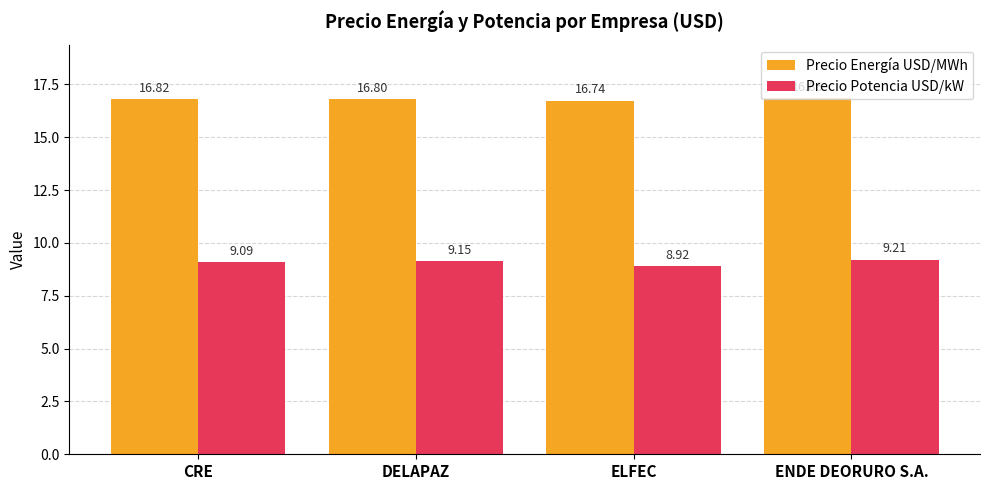

What is the sum of the Precio Energía USD/MWh values at ELFEC and DELAPAZ?

33.5